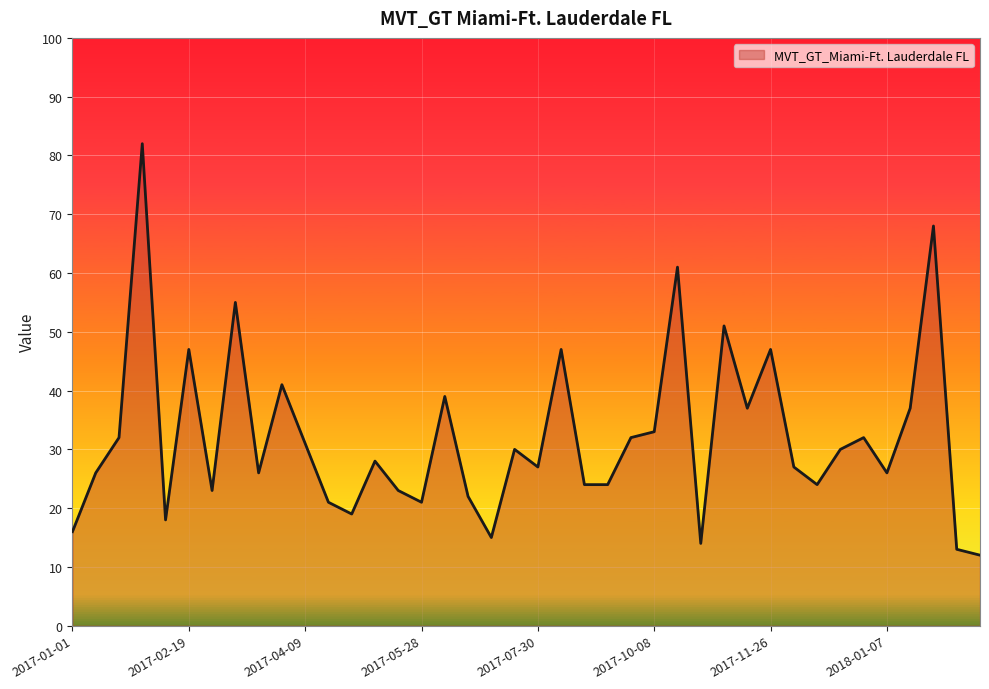

Reading left to right, transcribe all the data shown in this chart.

16	26	32	82	18	47	23	55	26	41	31	21	19	28	23	21	39	22	15	30	27	47	24	24	32	33	61	14	51	37	47	27	24	30	32	26	37	68	13	12